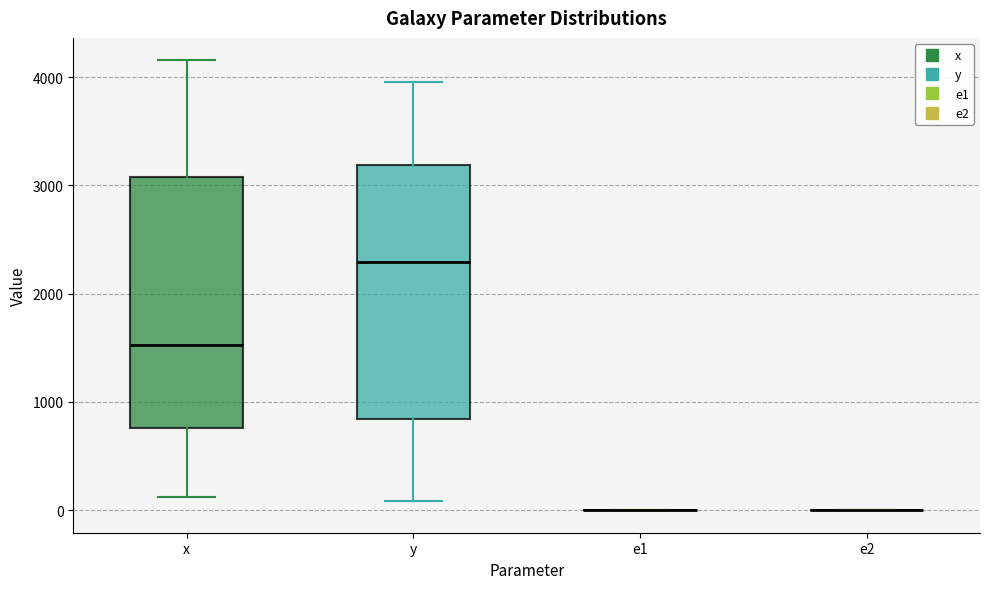

Reading left to right, transcribe this box plot: for each box, give where its median line is, the range the box spans, and where its two whiskers end, as read against the y-axis. The values are not printed on the chart, so give them approximately, as read against the axis.

x: median 1500, box 800 to 3100, whiskers 100 to 4200
y: median 2300, box 800 to 3200, whiskers 100 to 4000
e1: box collapsed to a line at 0, whiskers 0 to 0
e2: box collapsed to a line at 0, whiskers 0 to 0